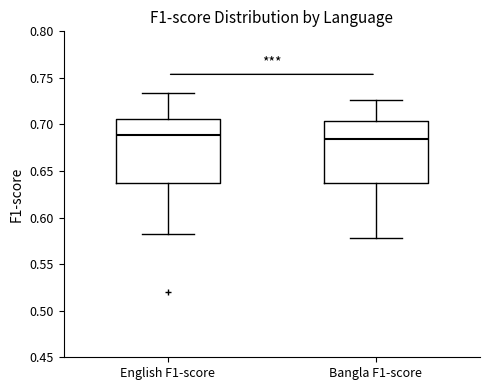

Where does the median line of the box for English F1-score sit on the y-axis? The values are not printed on the chart, so give them approximately, as read against the axis.

0.690